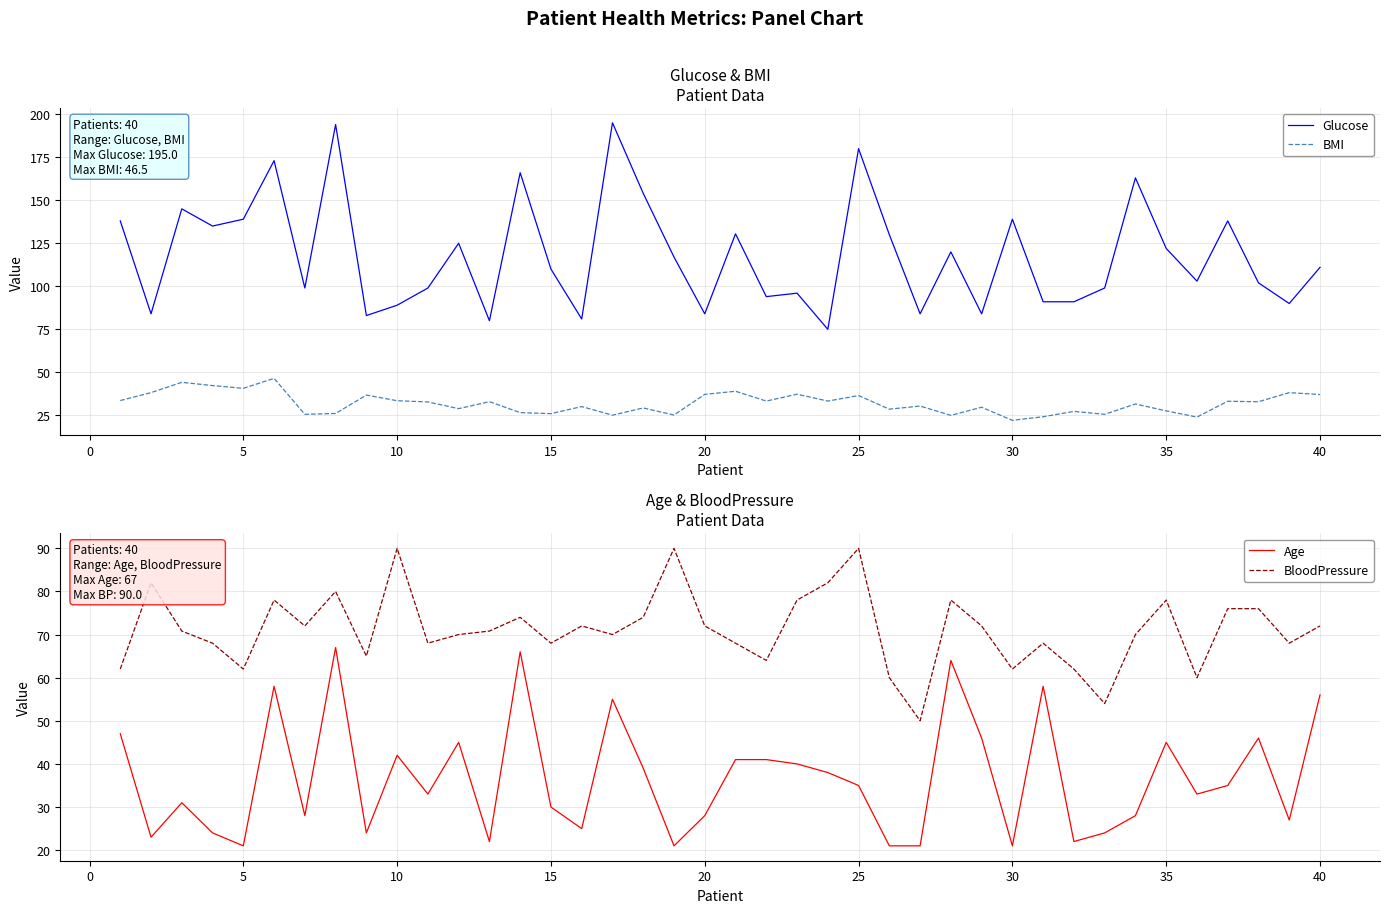

What is the lowest value of the Glucose series?

75.0